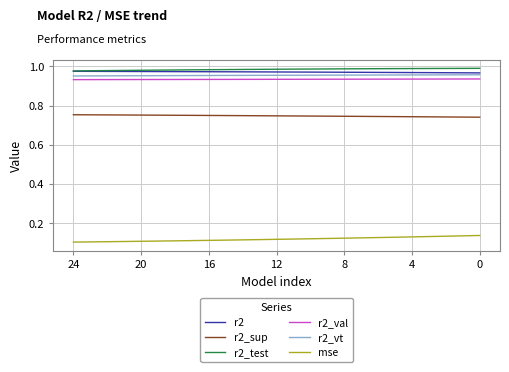

What are all the series names shown in the legend?

r2, r2_sup, r2_test, r2_val, r2_vt, mse